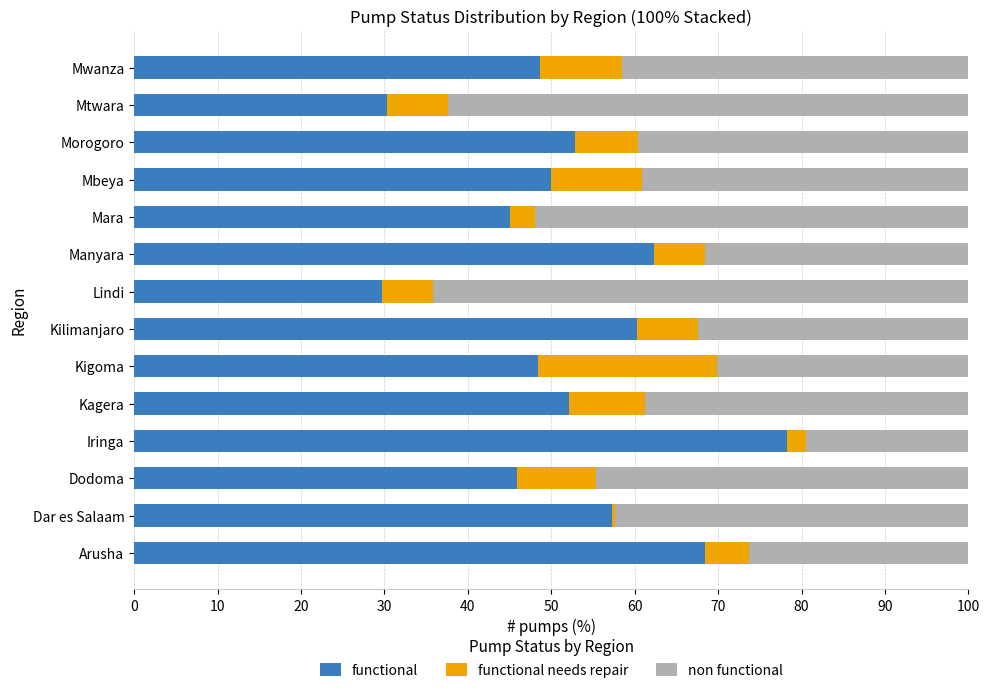

What is the difference between the maximum and second lowest values in the functional series?

47.9